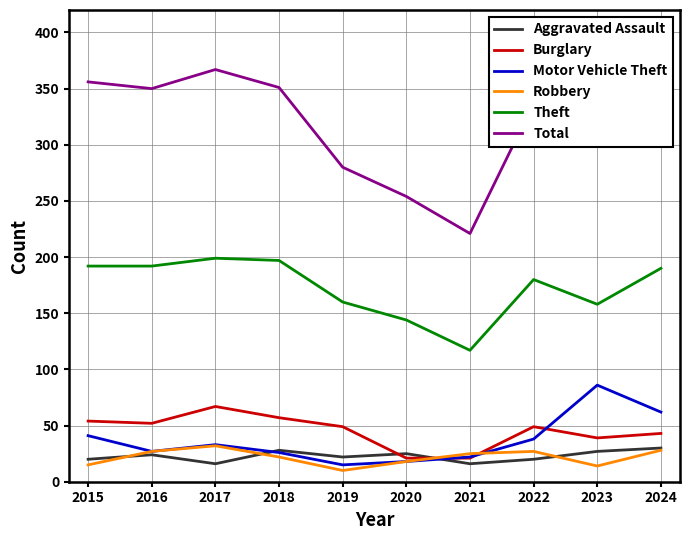

At which category is the sum across all series the highest?

2024